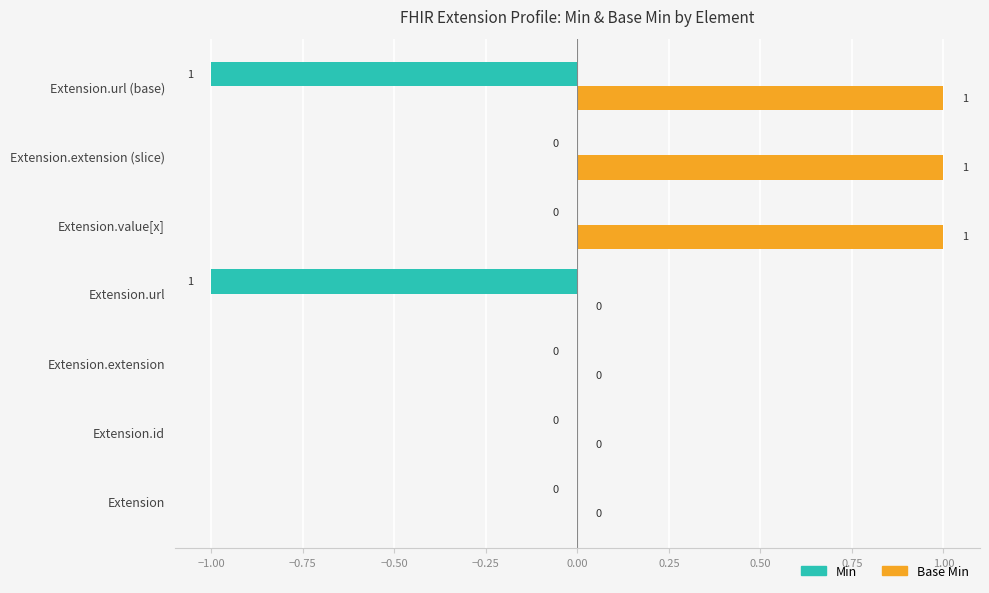

What is the sum of all Base Min values?

3